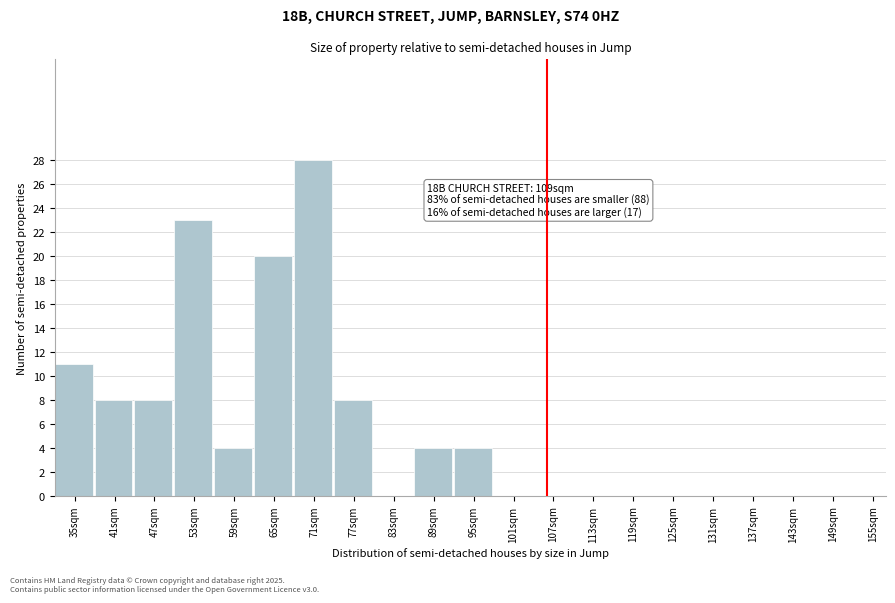

Reading left to right, extract all data points from this chart.

35sqm=11	41sqm=8	47sqm=8	53sqm=23	59sqm=4	65sqm=20	71sqm=28	77sqm=8	83sqm=0	89sqm=4	95sqm=4	101sqm=0	107sqm=0	113sqm=0	119sqm=0	125sqm=0	131sqm=0	137sqm=0	143sqm=0	149sqm=0	155sqm=0